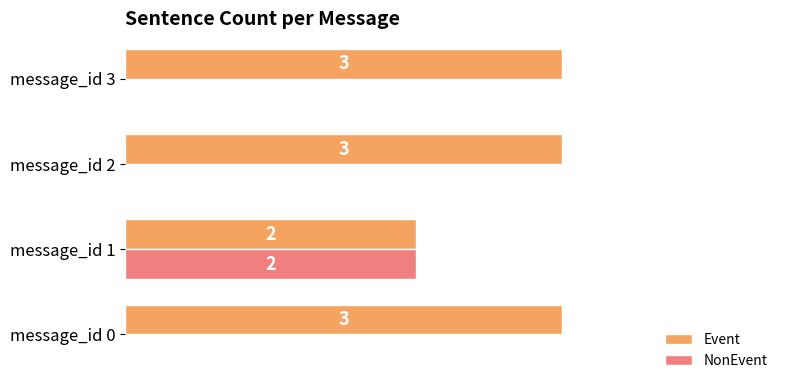

At which label does NonEvent reach its peak?

message_id 1